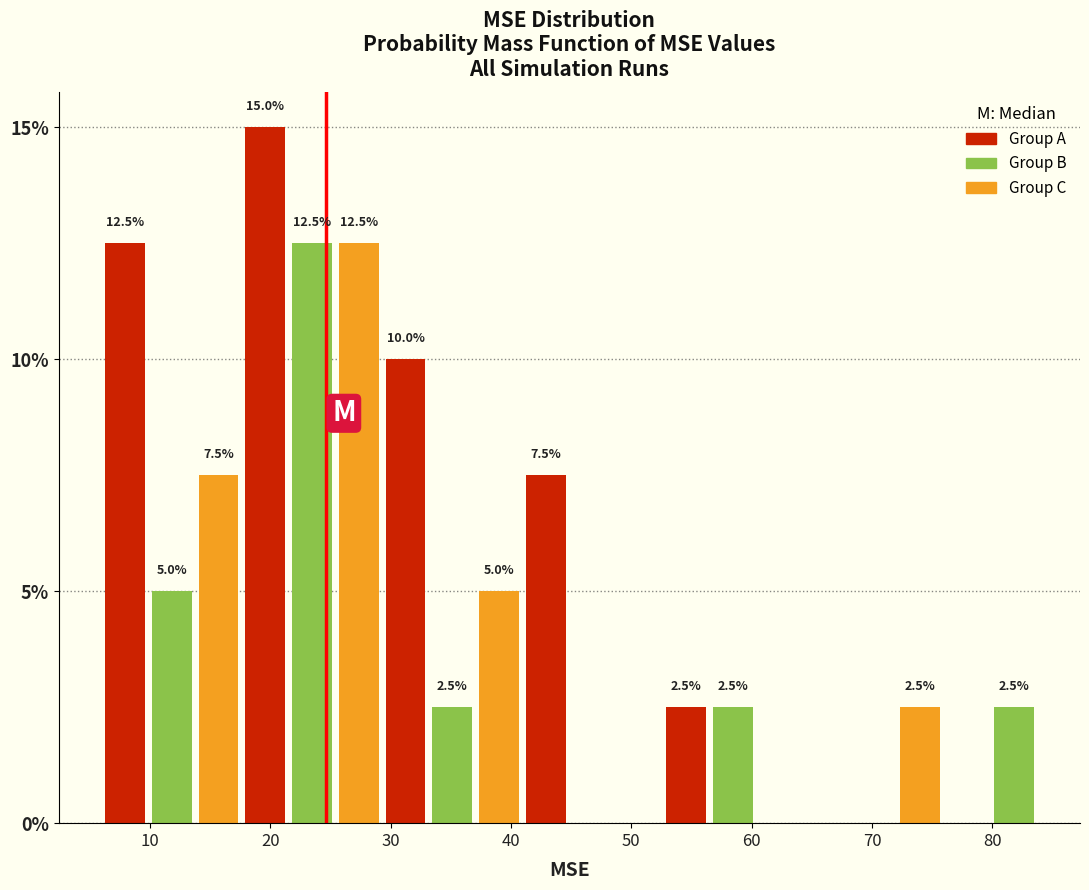

Around what value on the x-axis is the tallest bar? Give the approximate position of its centre, as read against the axis.

20